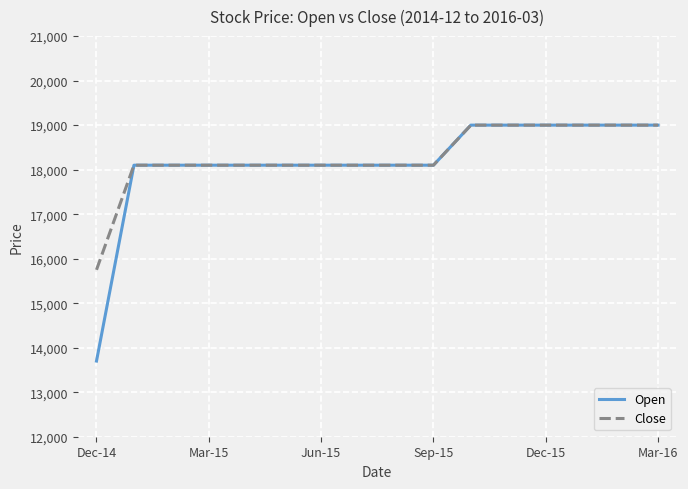

What is the maximum value for Close?

19000